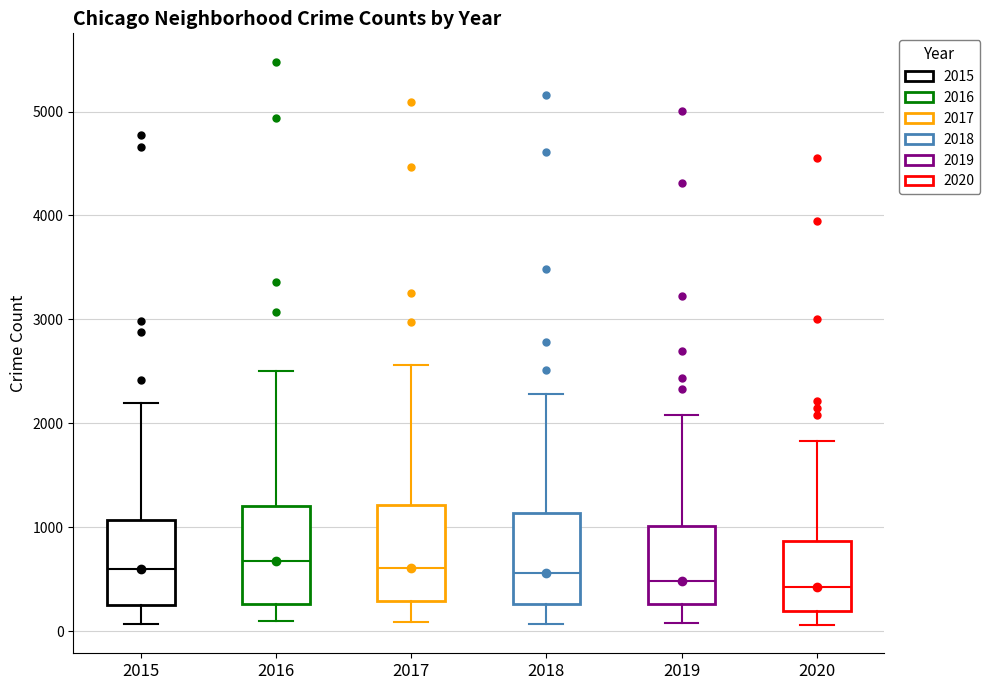

Where is the lower edge of the box at x = 2019 on the y-axis? The values are not printed on the chart, so give them approximately, as read against the axis.

300